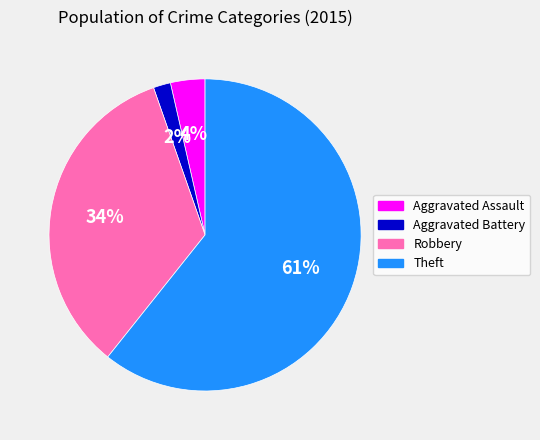

Is there a majority slice in this chart?

Yes